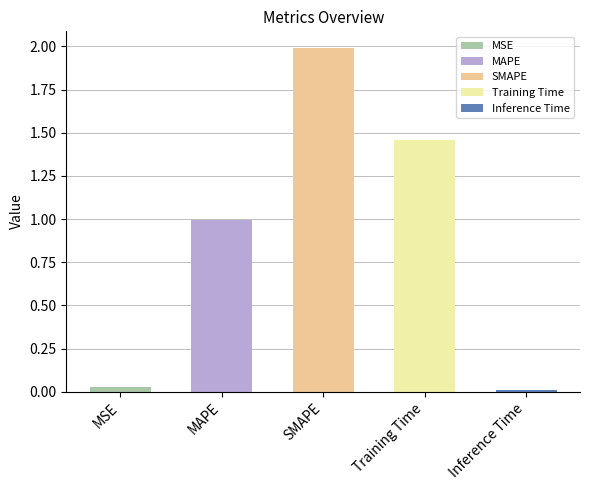

What is the change in value from Training Time to Inference Time?

-1.5